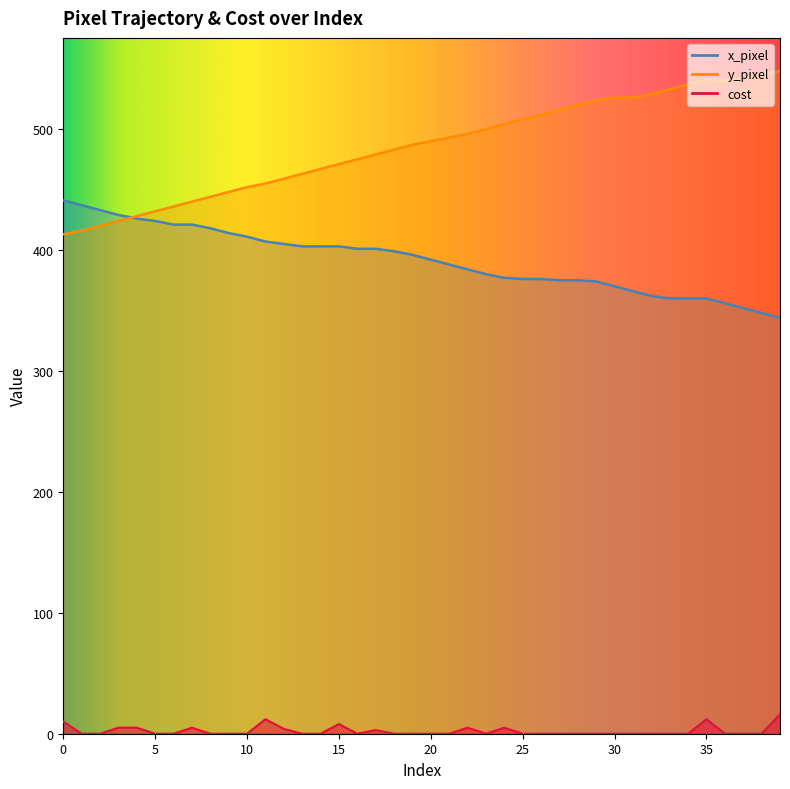

Rank the series at 27 from highest to lowest value.

y_pixel, x_pixel, cost